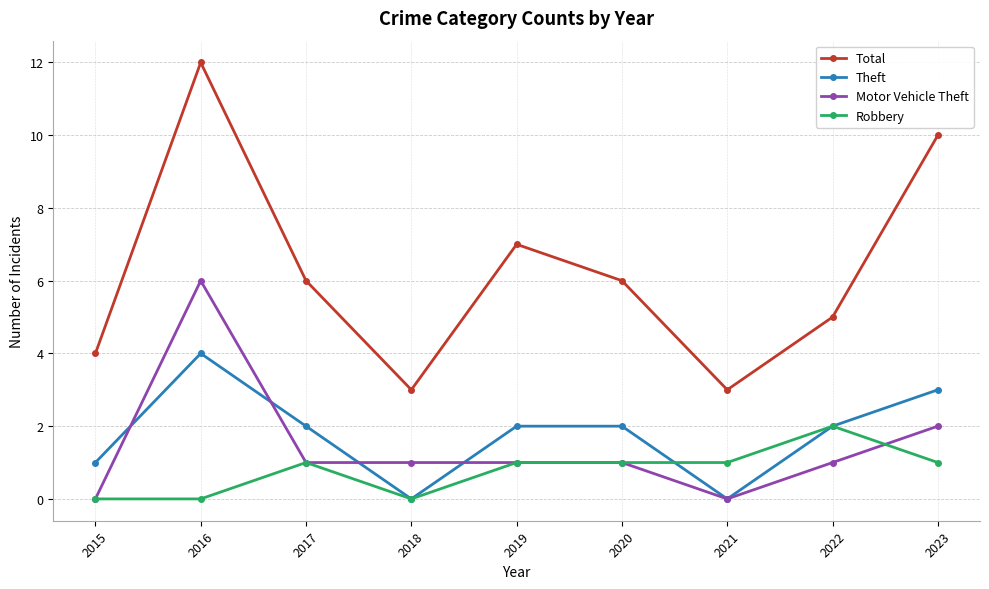

Count the number of data series in this chart.

4